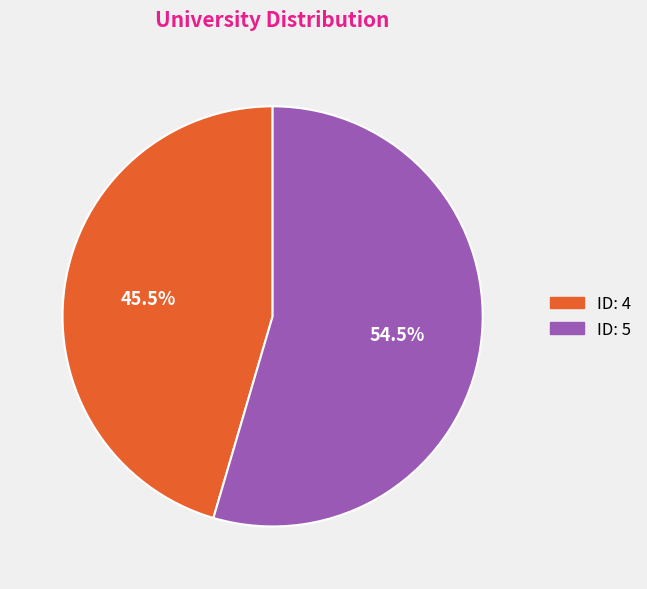

Does any single category account for the majority?

Yes